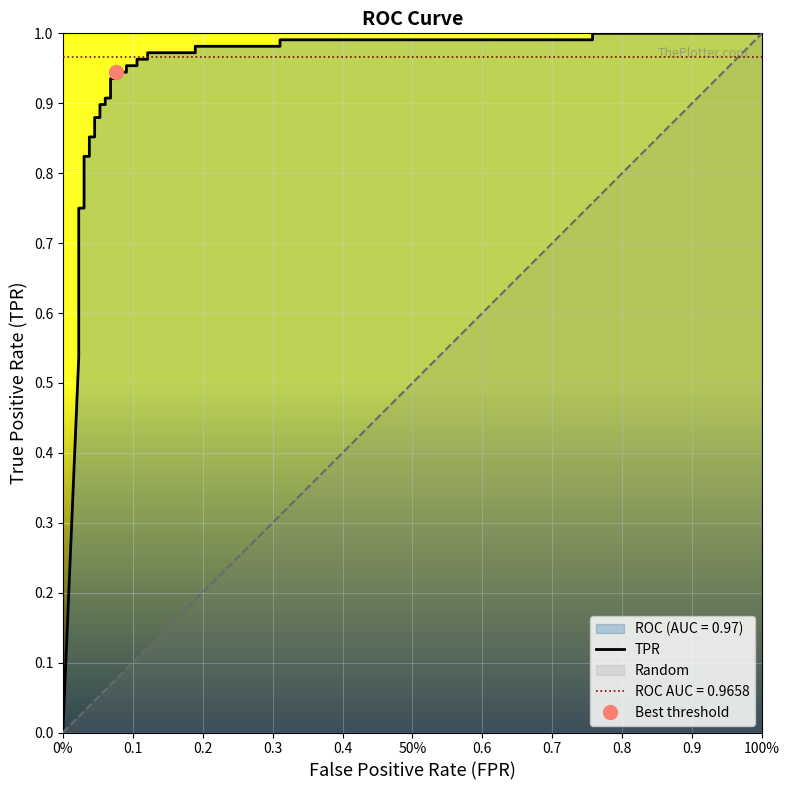

What is the maximum value shown in the chart?

1.0